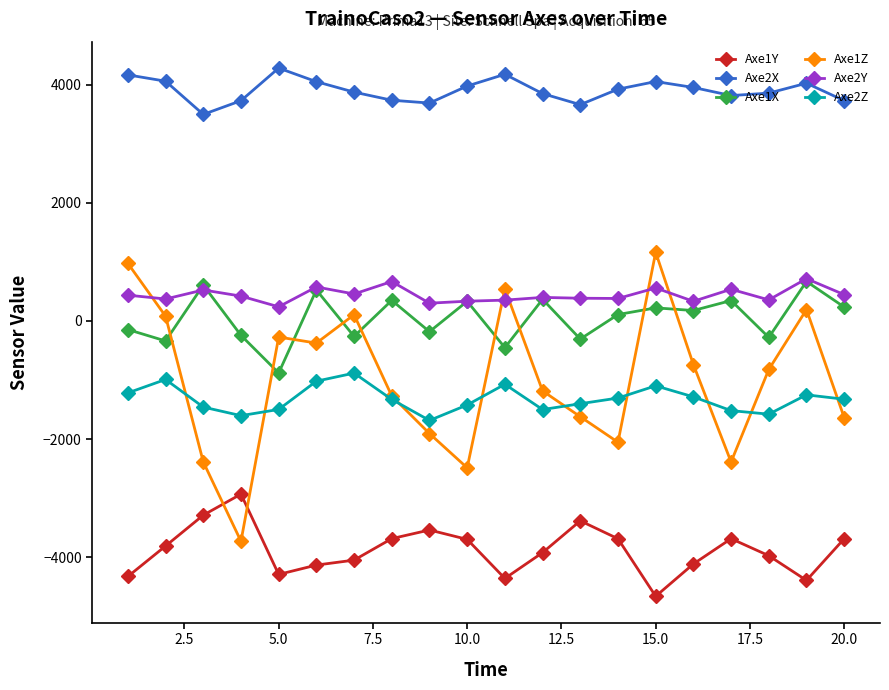

True or false: Axe1Y and Axe2Y intersect in this chart.

False